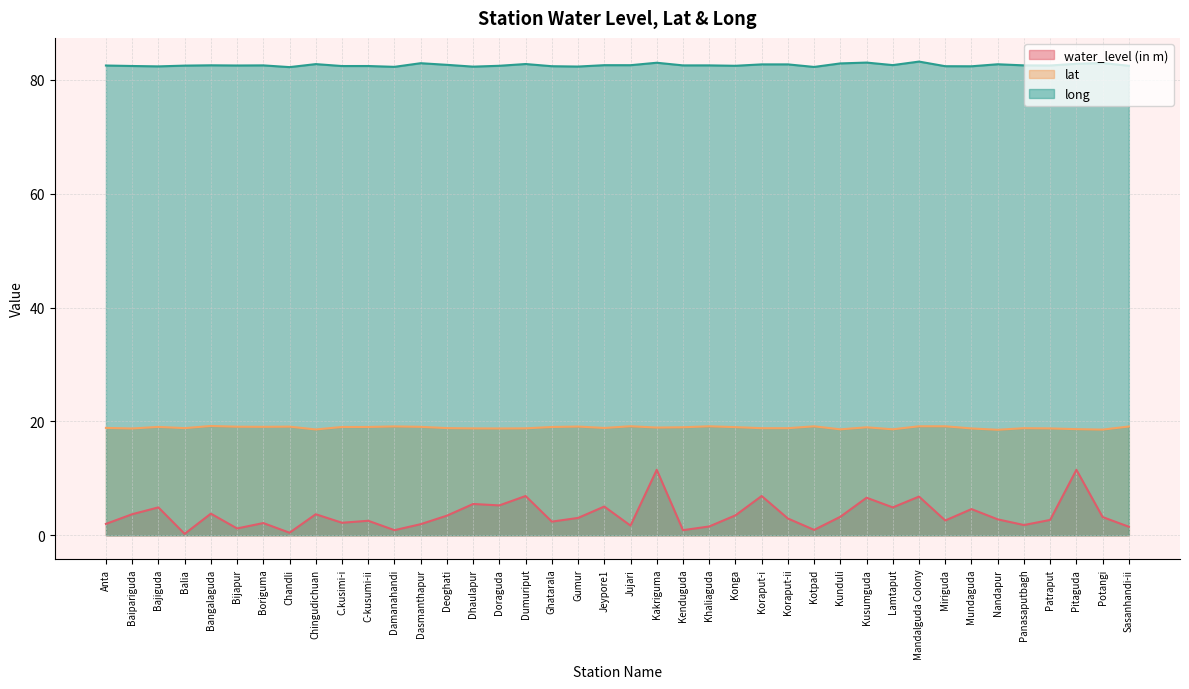

What is the difference between the maximum and minimum values in the water_level (in m) series?

11.2